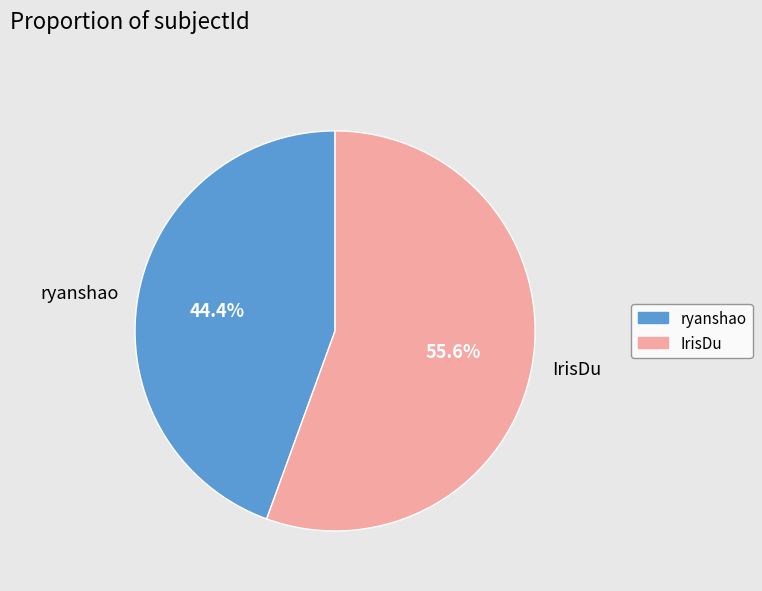

How many segments does this pie chart have?

2